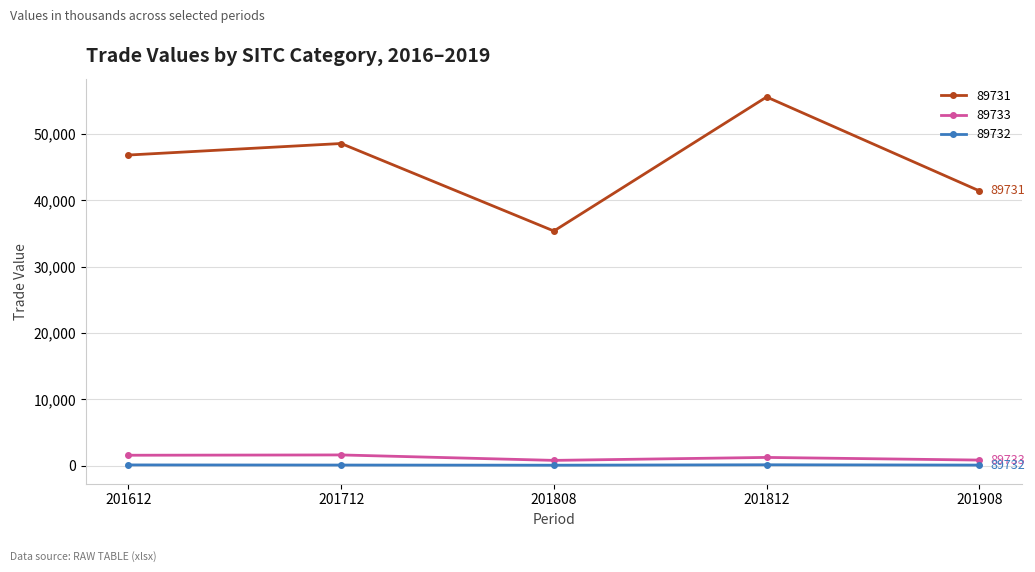

Does the chart have visible grid lines?

Yes